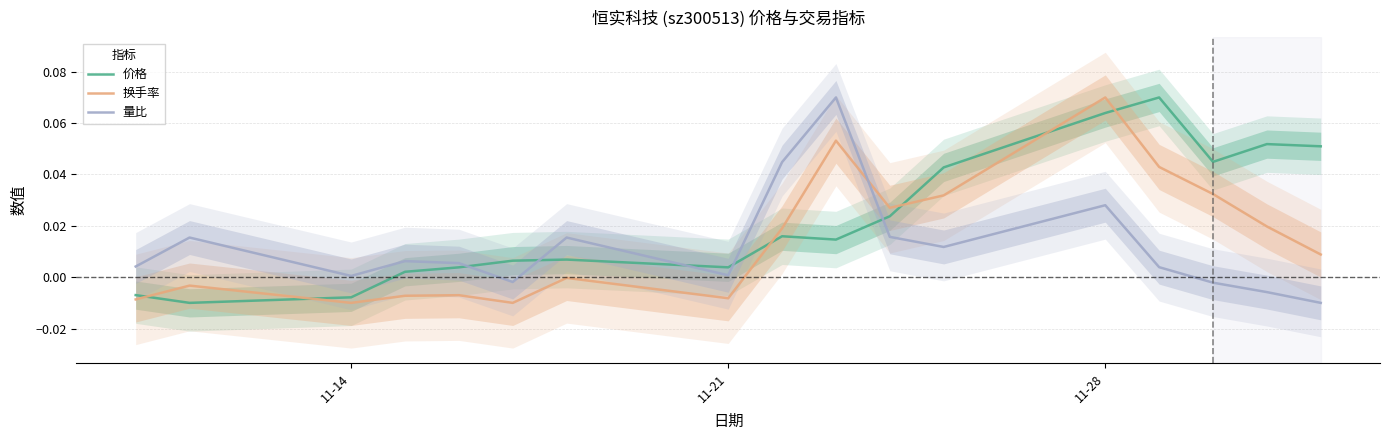

True or false: 量比 and 价格 cross at least once.

True